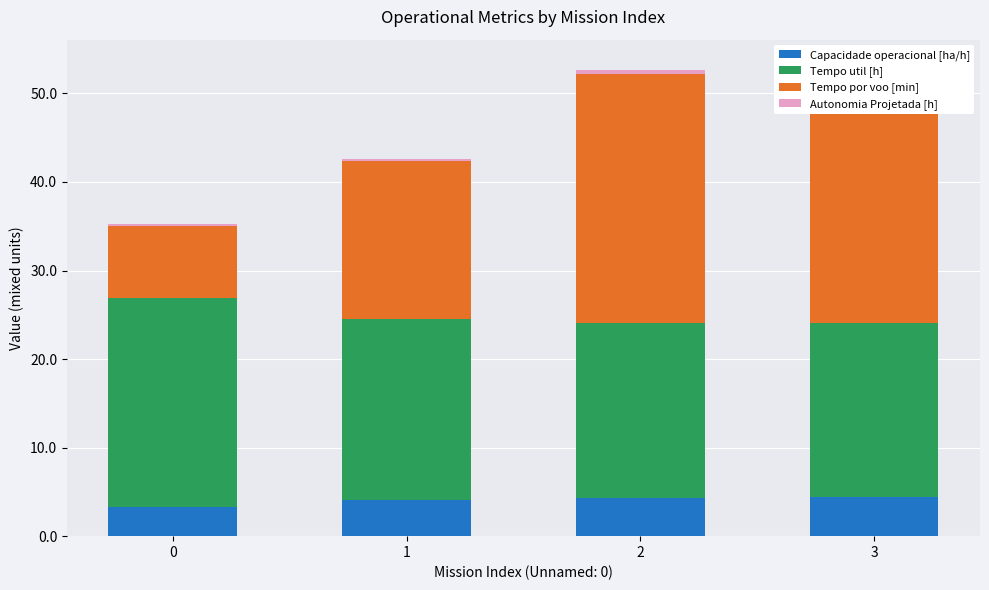

Reading right to left, list all the values displayed in this chart.

Capacidade operacional [ha/h]: 3=4.4	2=4.4	1=4.1	0=3.3
Tempo util [h]: 3=19.7	2=19.7	1=20.4	0=23.5
Tempo por voo [min]: 3=28.8	2=28.1	1=17.8	0=8.2
Autonomia Projetada [h]: 3=0.5	2=0.4	1=0.3	0=0.1